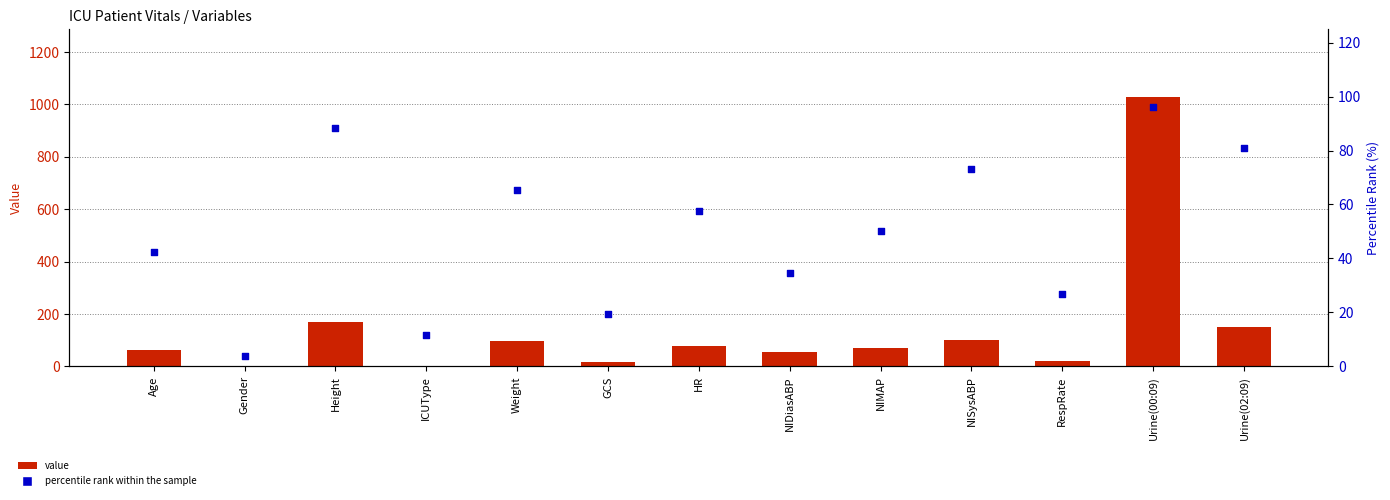

Which series contains the lowest Y value?

Value